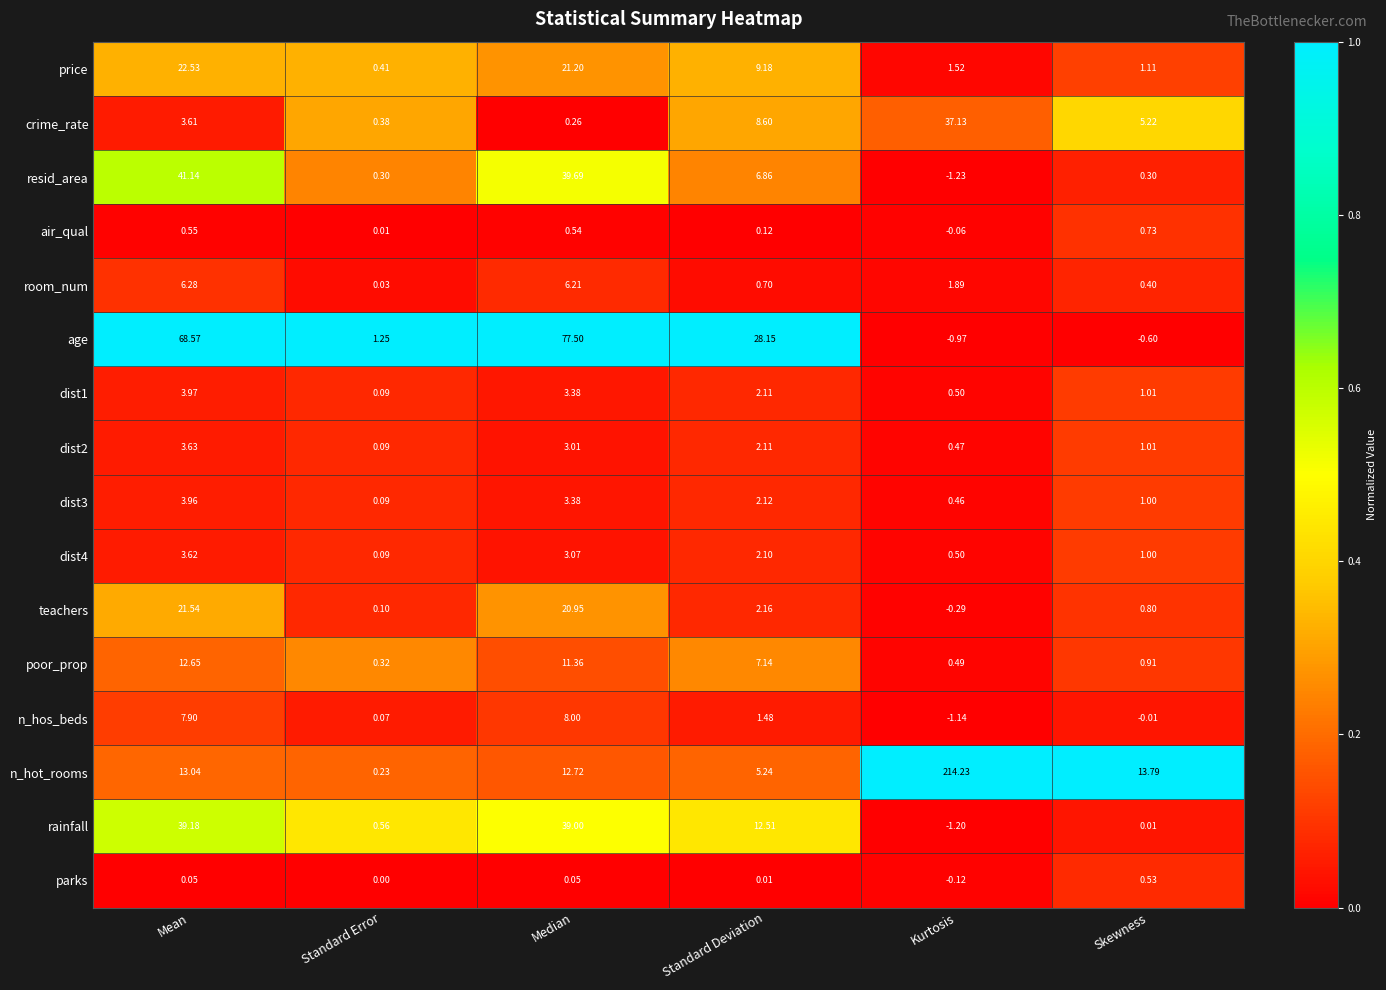

Which label corresponds to the largest value in the chart?

Kurtosis